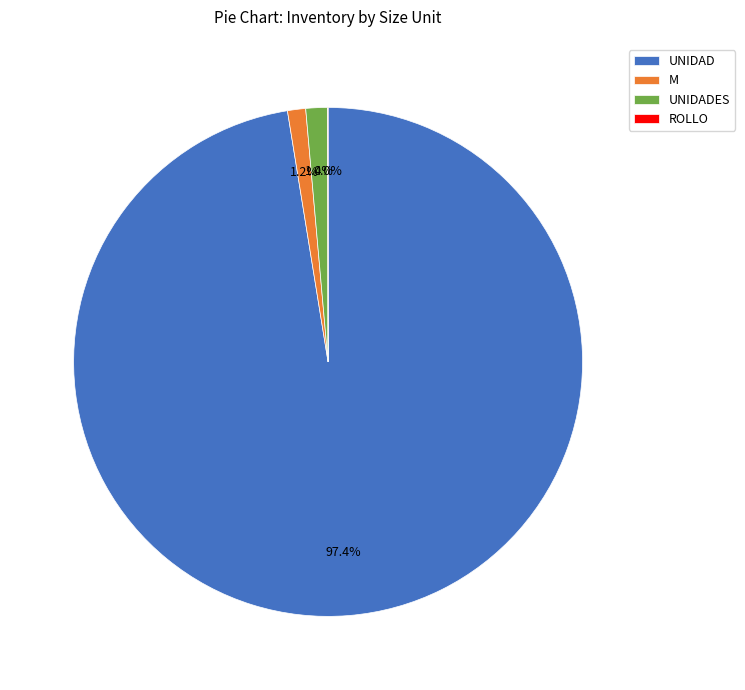

Combined, do M and UNIDADES account for over 50%?

No